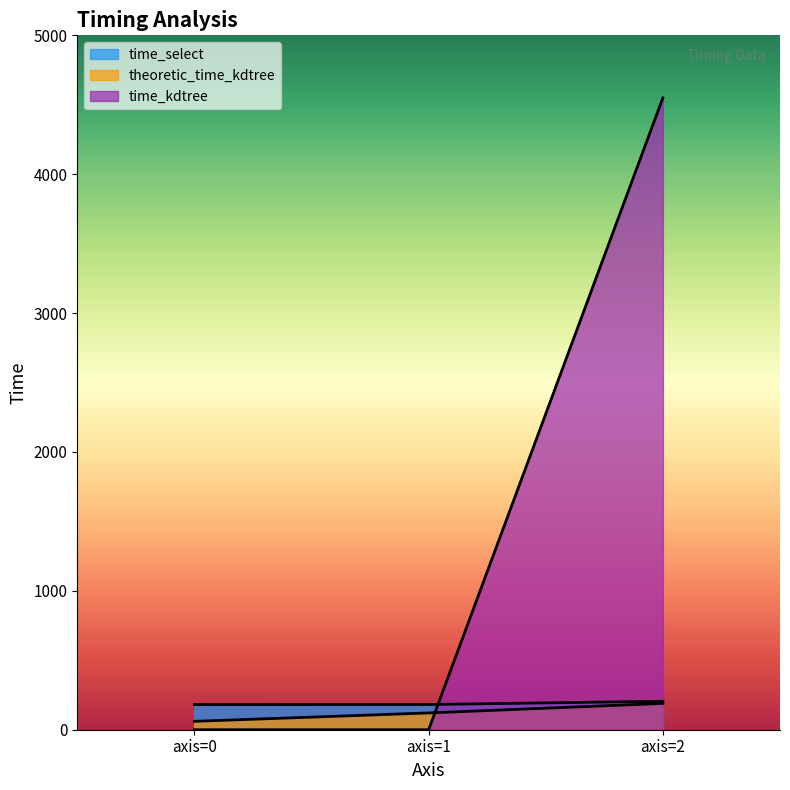

What is the total value across all series at axis=2?

4944.1